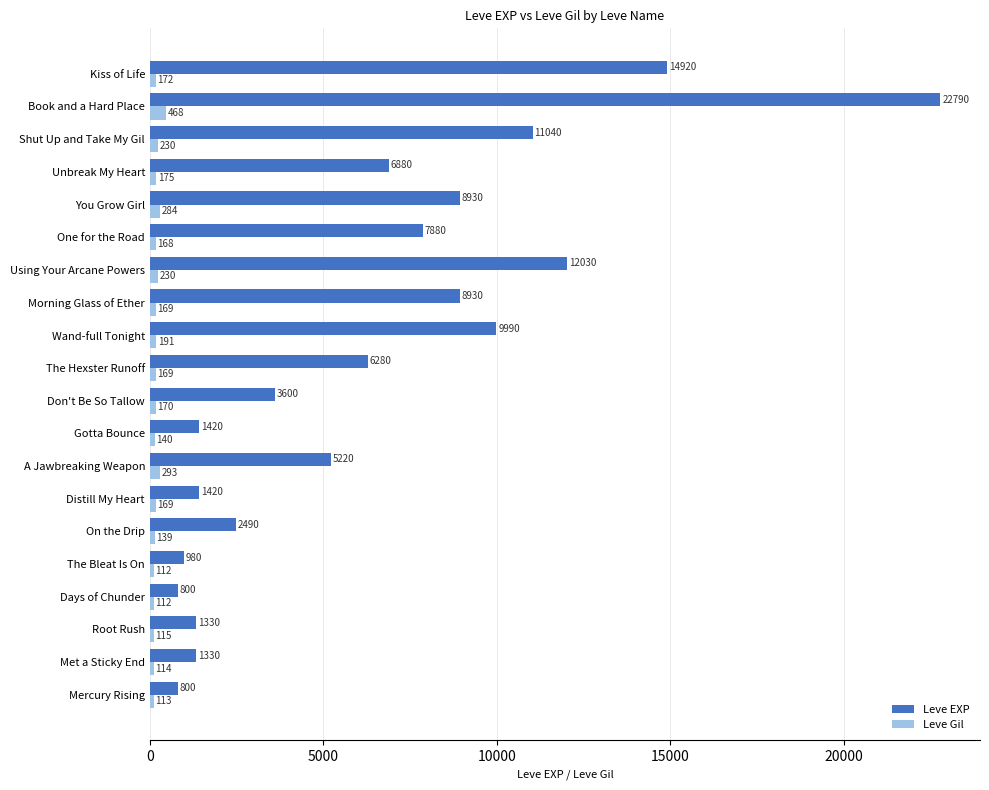

Rank the series by their average value, from highest to lowest.

Leve EXP, Leve Gil